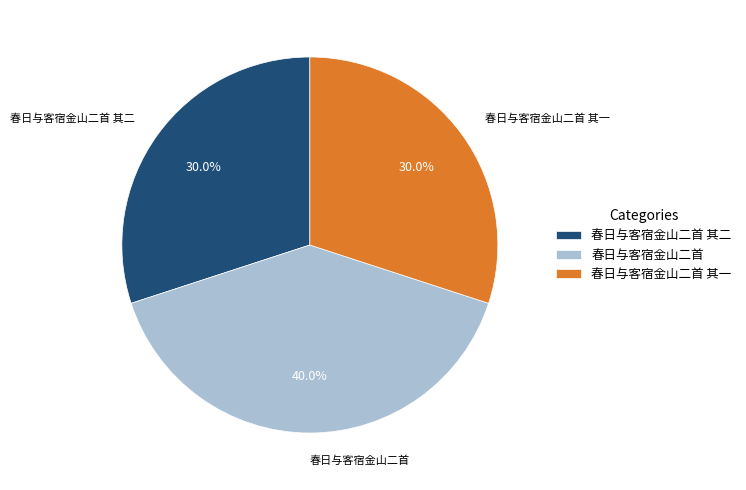

What is the total percentage of 春日与客宿金山二首 and 春日与客宿金山二首 其二?

70.0%